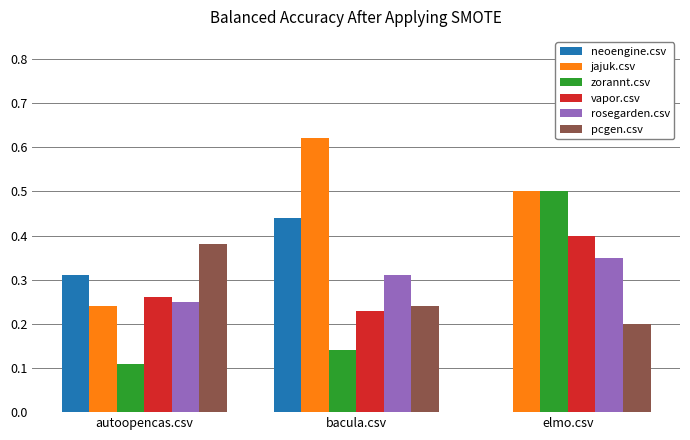

Which category has the highest value across all series?

bacula.csv